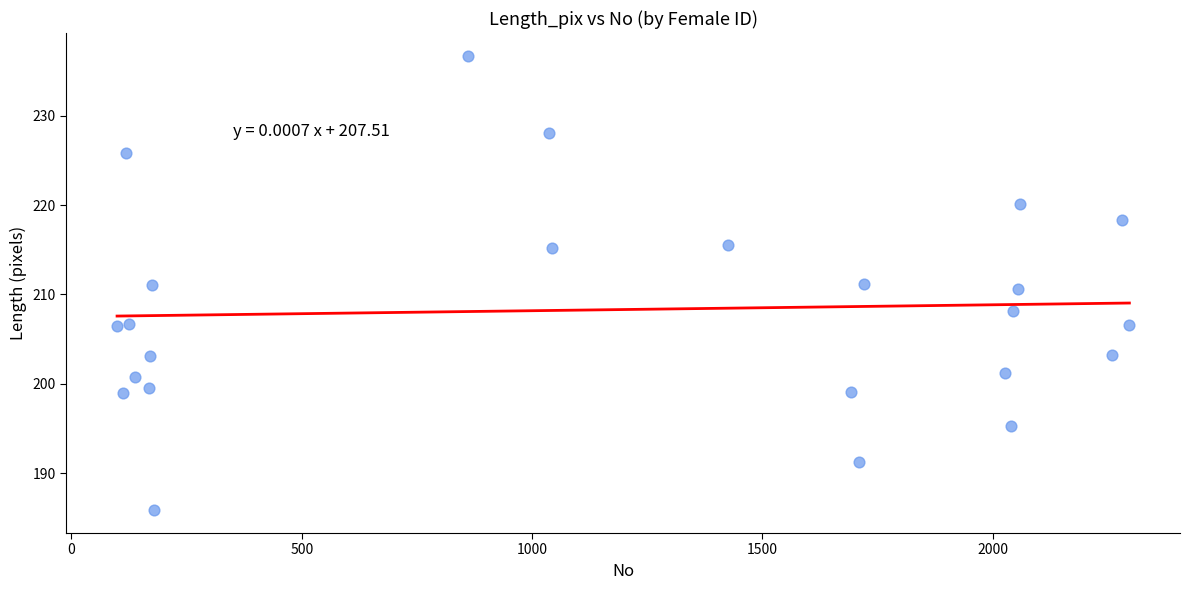

What is the range of Y values (max minus min)?

50.9